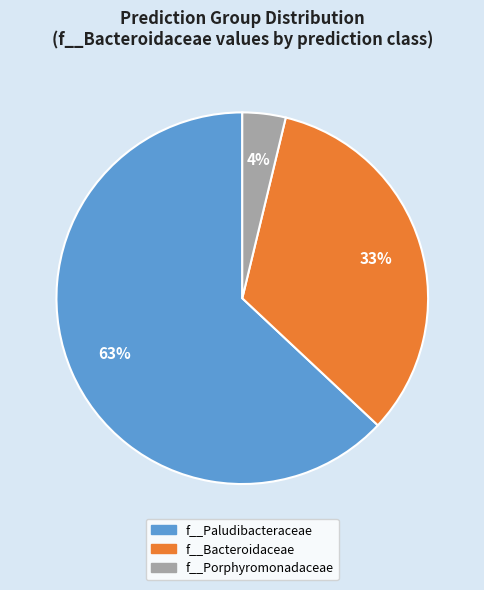

Which has a higher value, f__Bacteroidaceae or f__Paludibacteraceae?

f__Paludibacteraceae